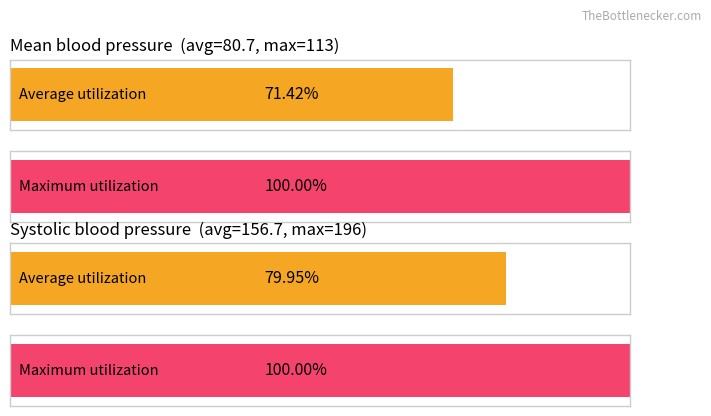

Between 16 and 16, which series saw the biggest shift?

Systolic blood pressure